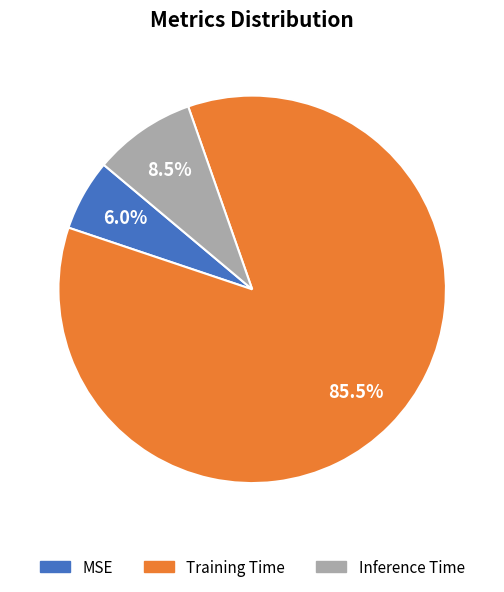

True or false: Inference Time accounts for 1% of the total.

False